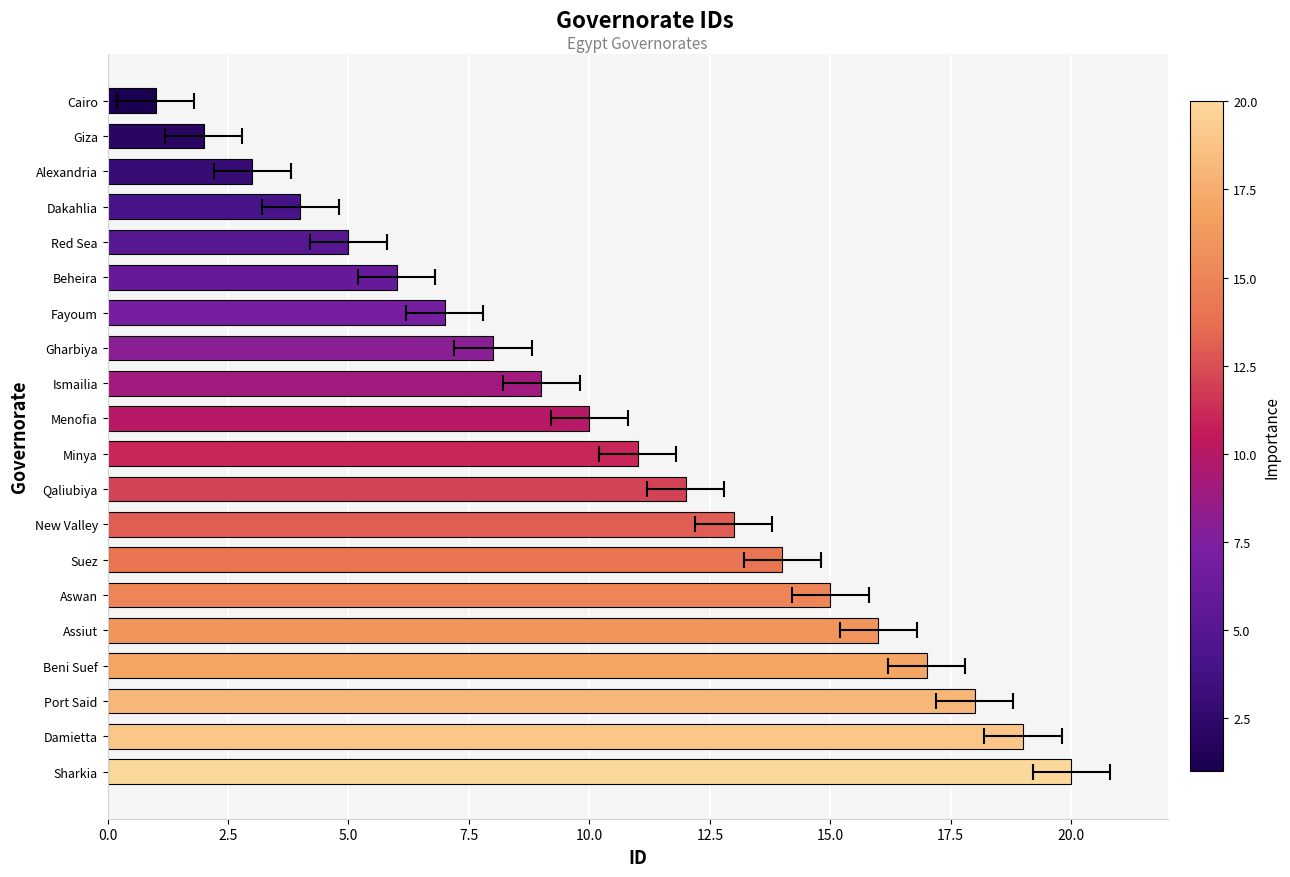

What is the difference between the maximum and minimum values?

19